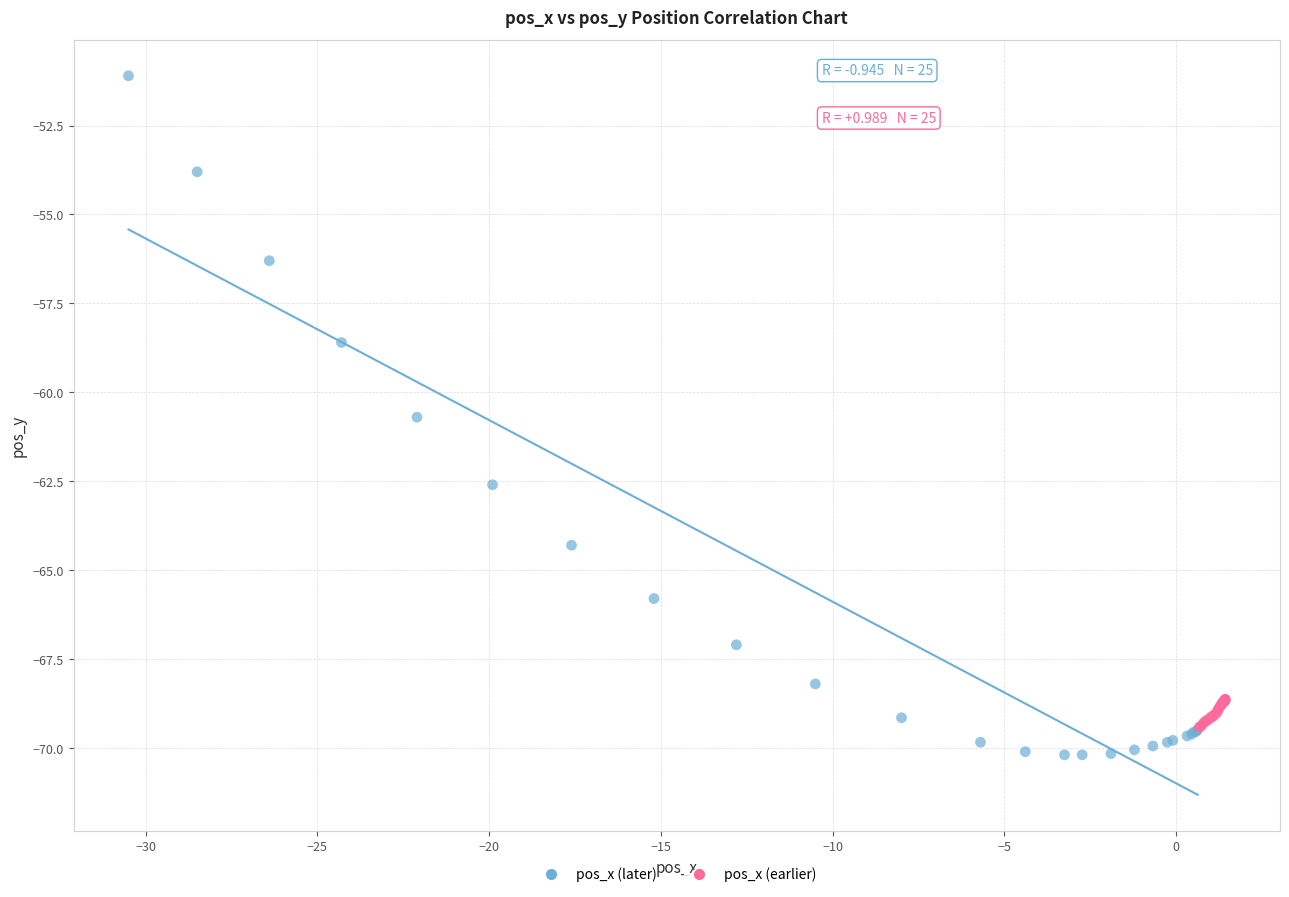

What are all the series names shown in the legend?

pos_x (later), pos_x (earlier)